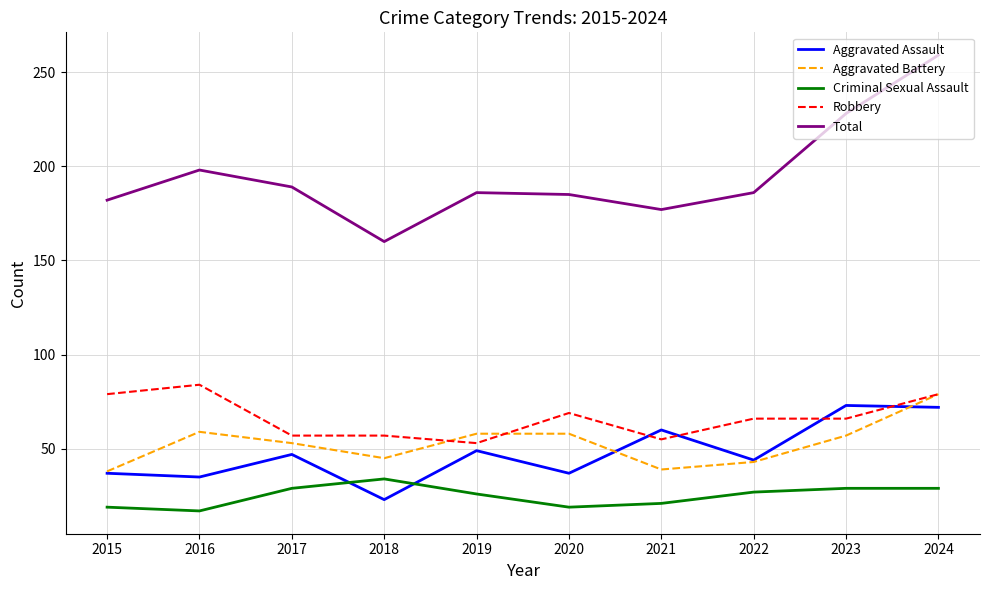

Where is the first local maximum for Aggravated Battery?

2016